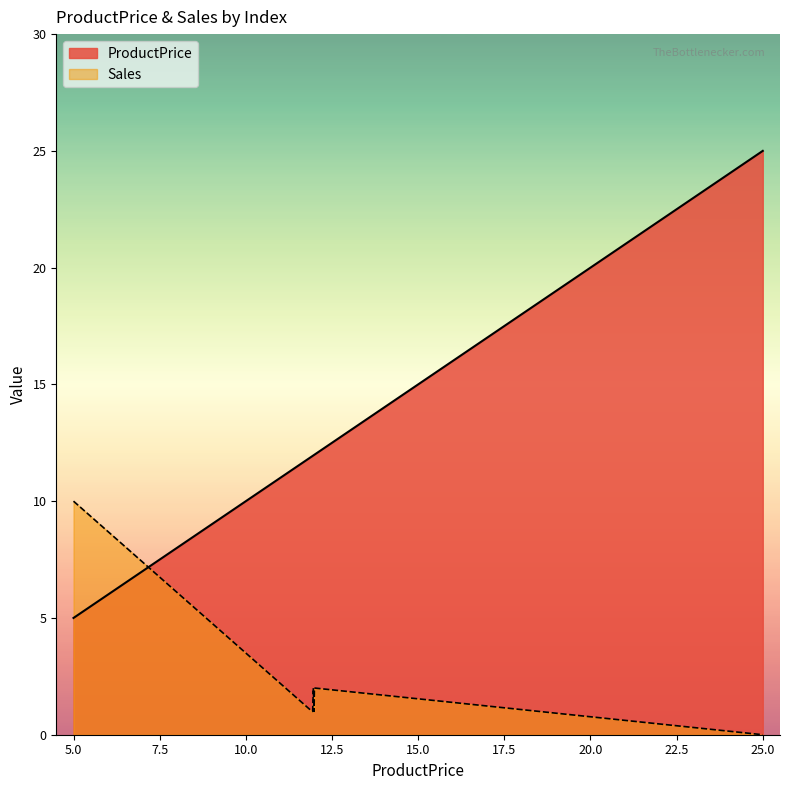

True or false: Sales and ProductPrice intersect in this chart.

True